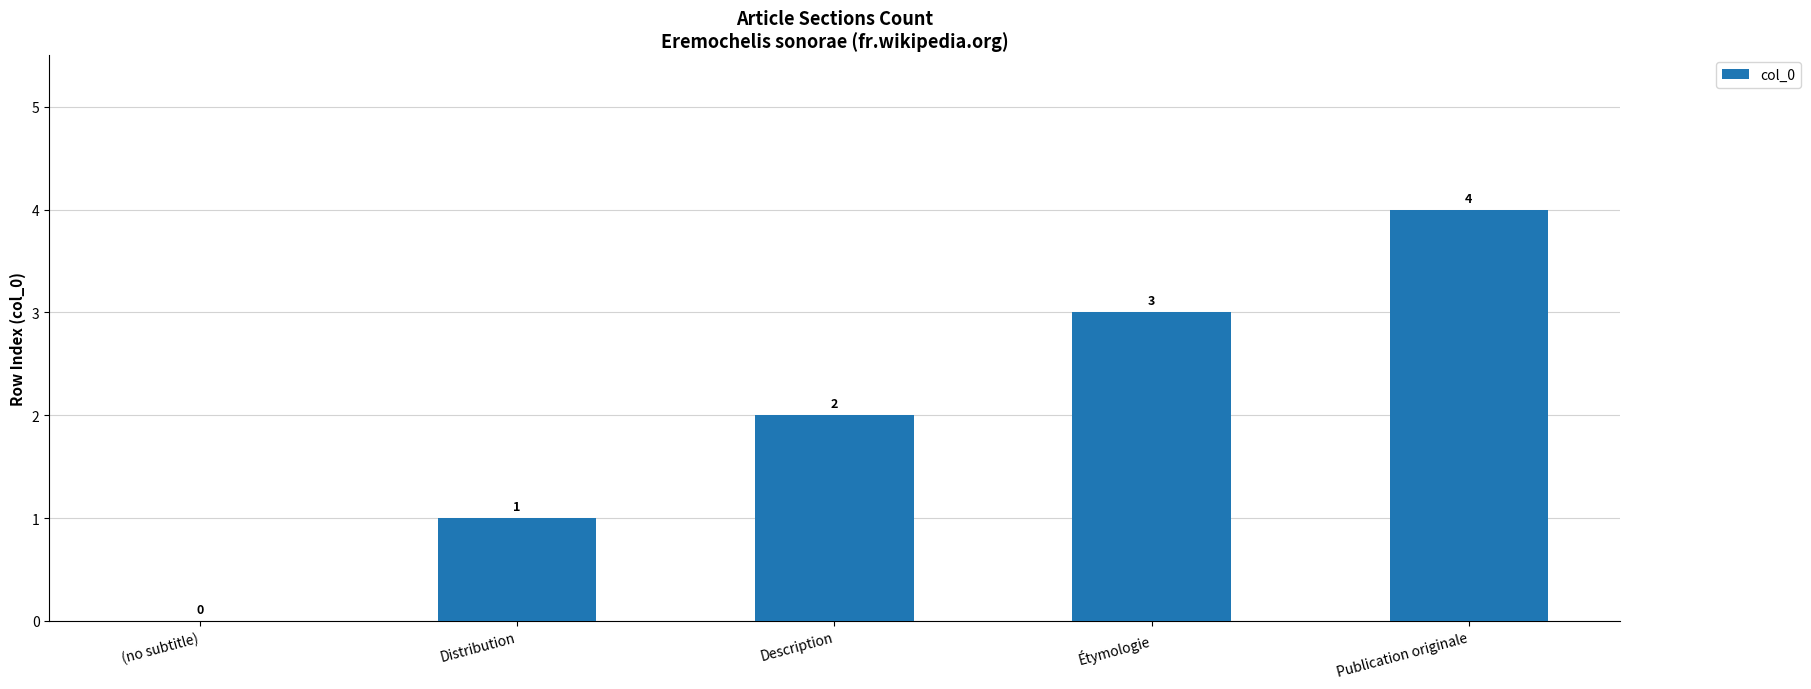

Is it true that the value at Publication originale is 5?

False